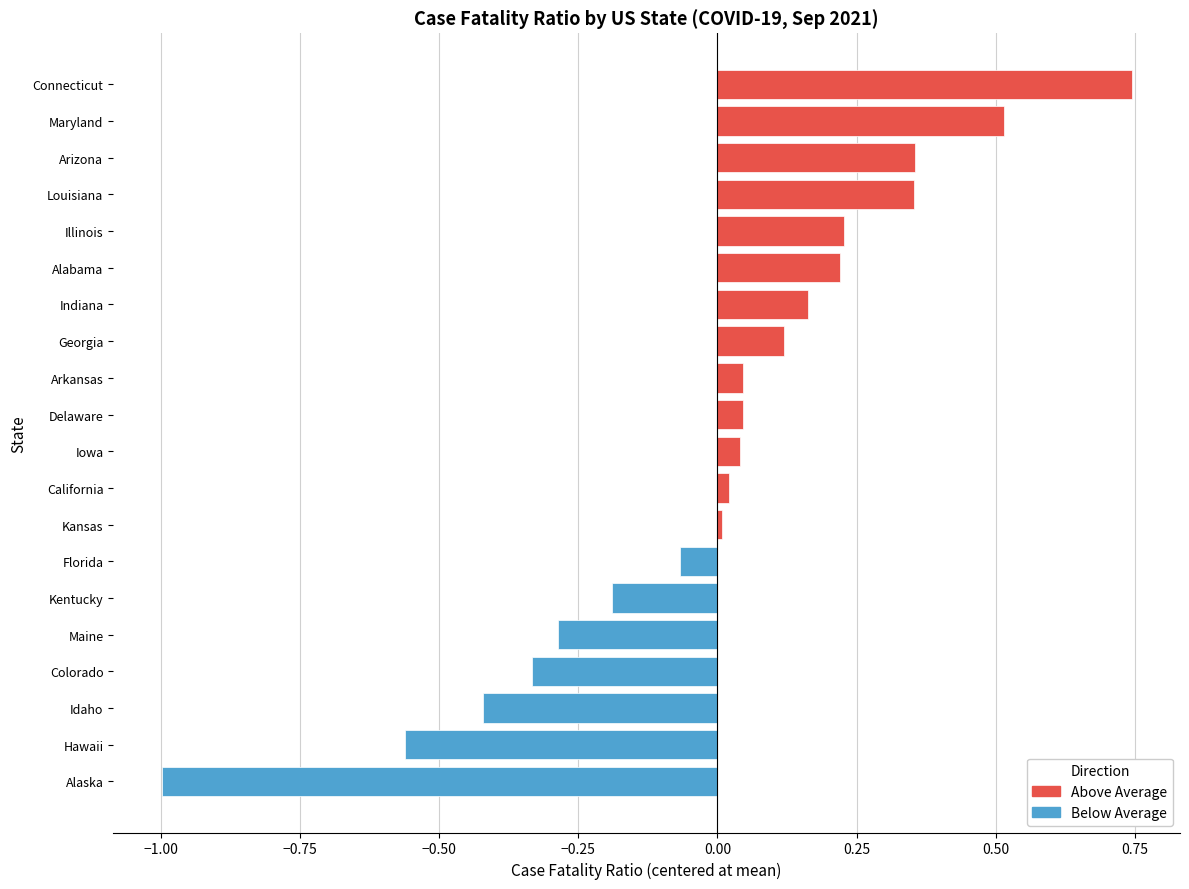

What is the change in value from Hawaii to Maine?

+0.3